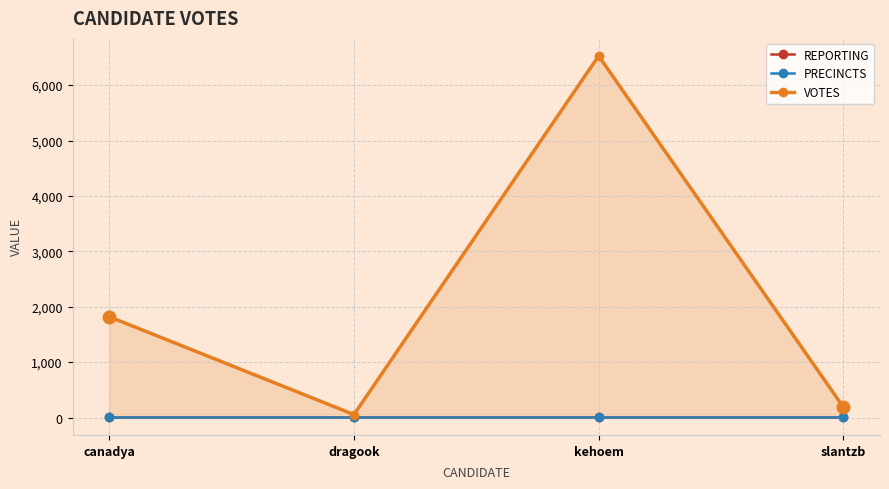

Read the PRECINCTS value at kehoem.

11